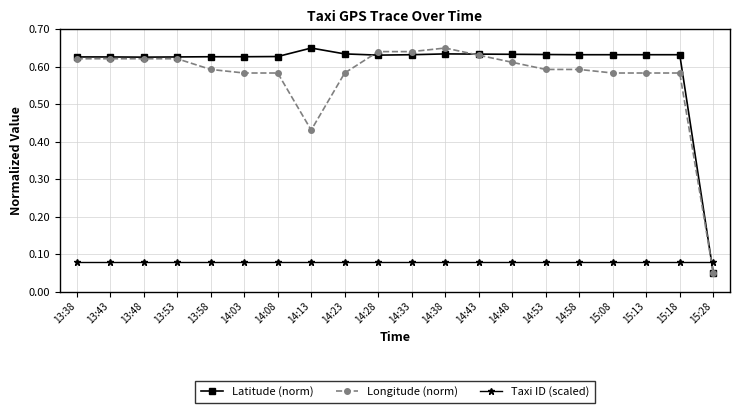

Between 13:38 and 15:28, which series saw the biggest shift?

Latitude (norm)